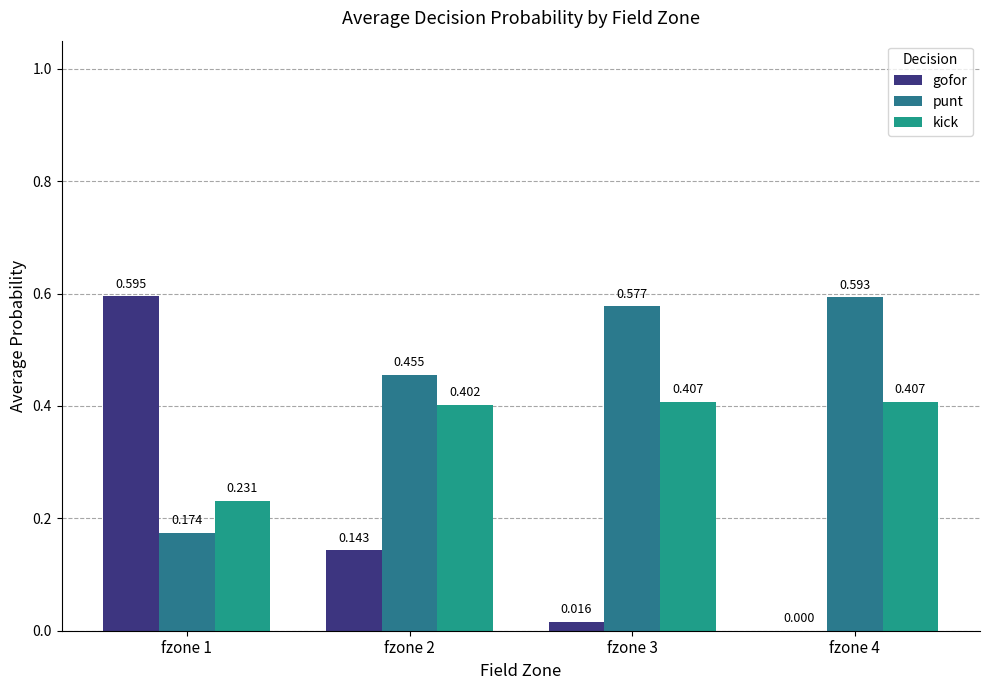

List the series in order of their peak value, highest first.

gofor, punt, kick